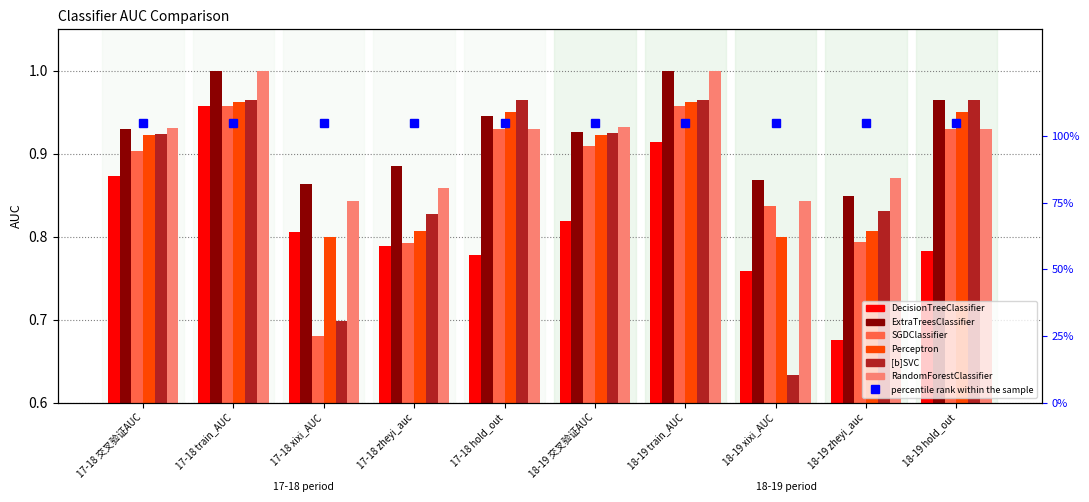

Rank the series at 17-18 train_AUC from highest to lowest value.

ExtraTreesClassifier, RandomForestClassifier, [b]SVC, Perceptron, SGDClassifier, DecisionTreeClassifier